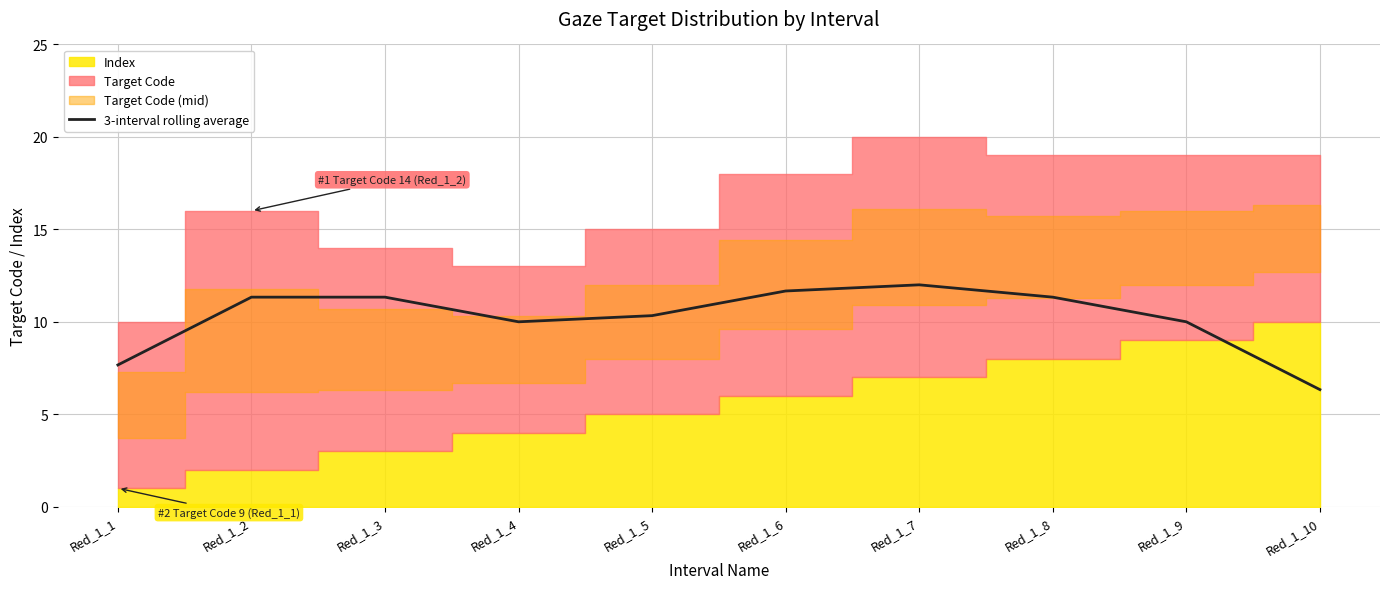

List the labels in order of value, largest first.

Red_1_7, Red_1_6, Red_1_2, Red_1_3, Red_1_8, Red_1_5, Red_1_4, Red_1_9, Red_1_1, Red_1_10